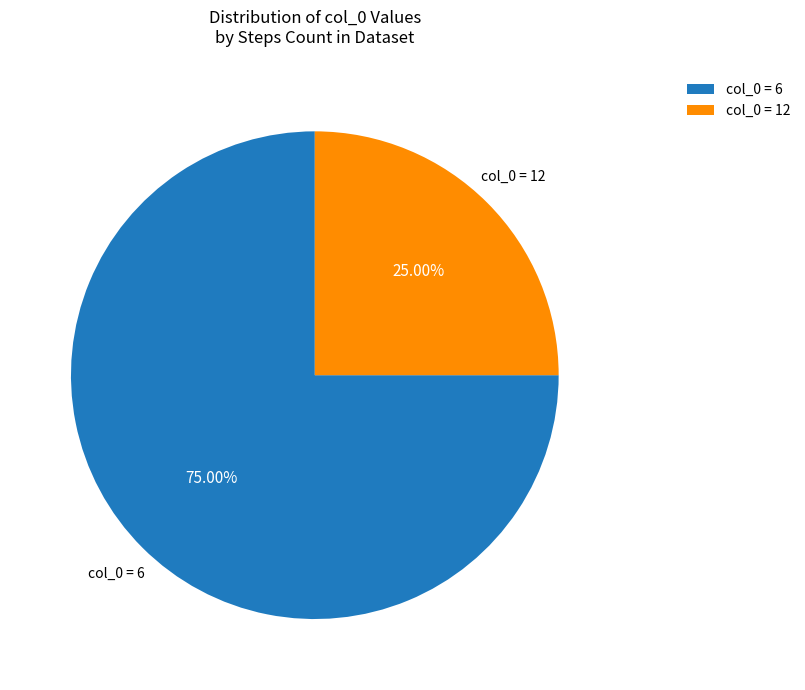

Do col_0 = 12 and col_0 = 6 together represent more than half of the pie?

Yes